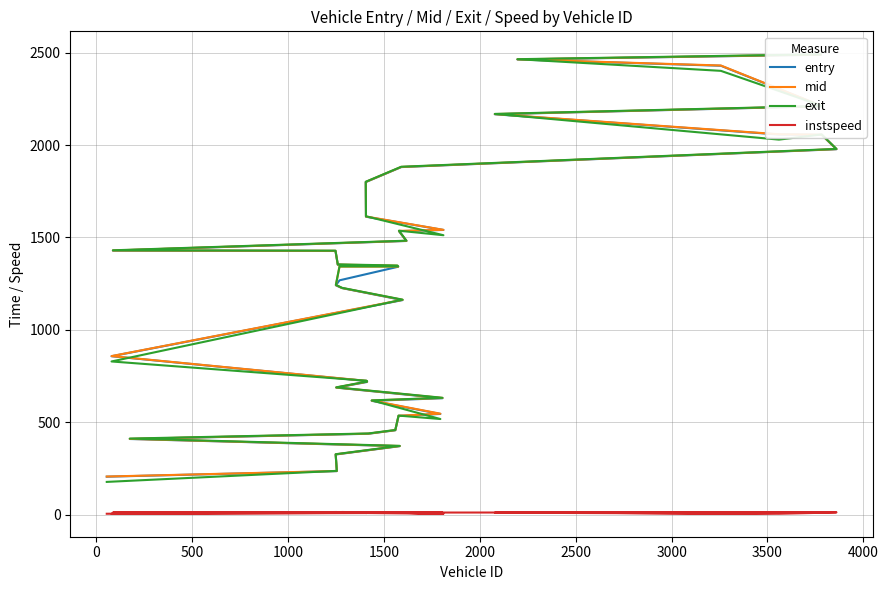

What is the average value of the exit series?

1204.5